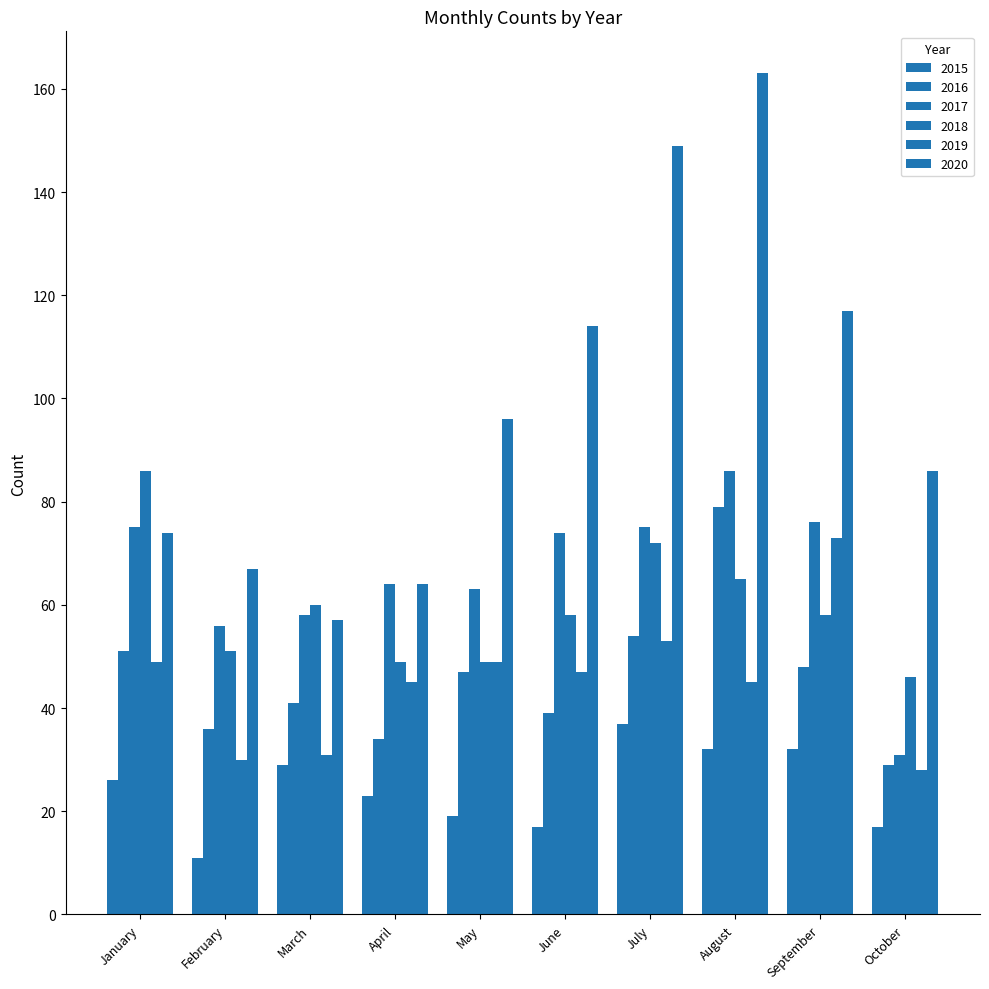

True or false: 2020 has a value of 129 at October.

False